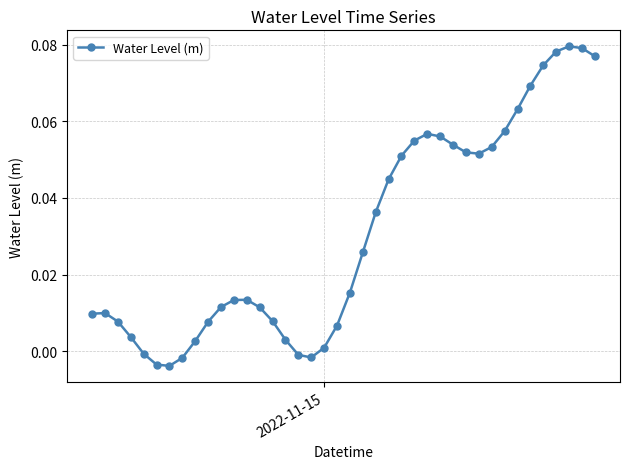

How many categories are shown in the chart?

40